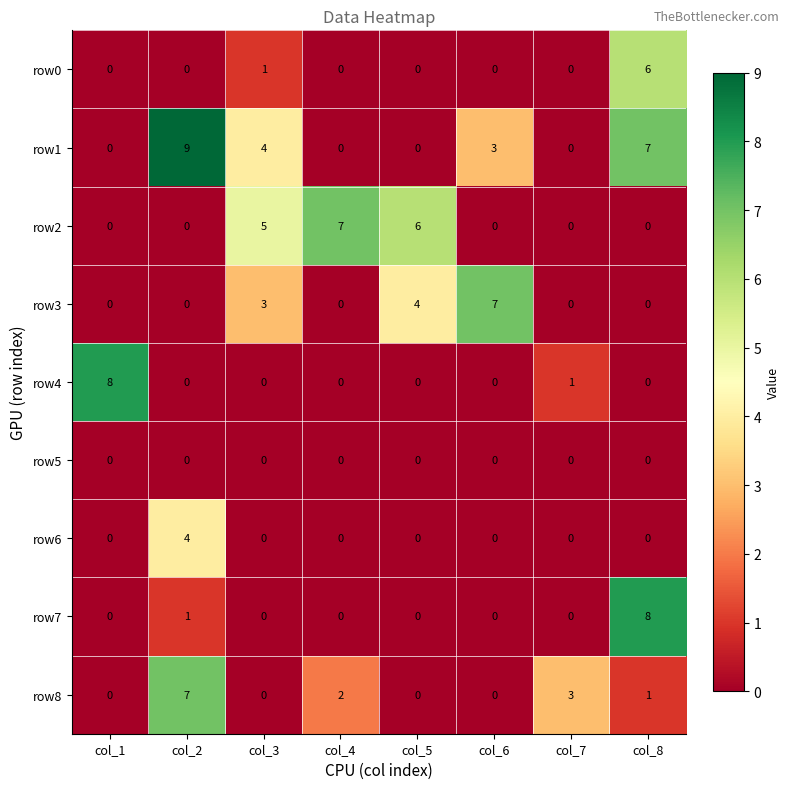

Which series has the widest spread of values?

row1